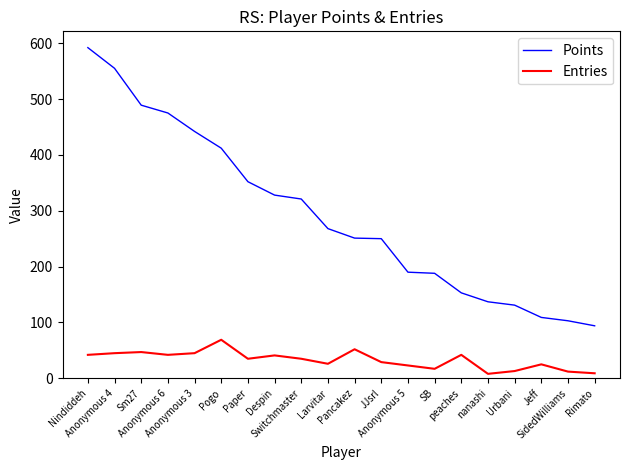

What position from the right is nanashi?

5